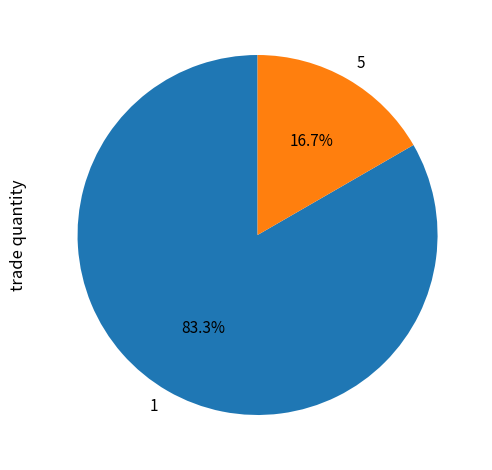

To the nearest percent, what is the difference between the largest and smallest slice percentages?

67%